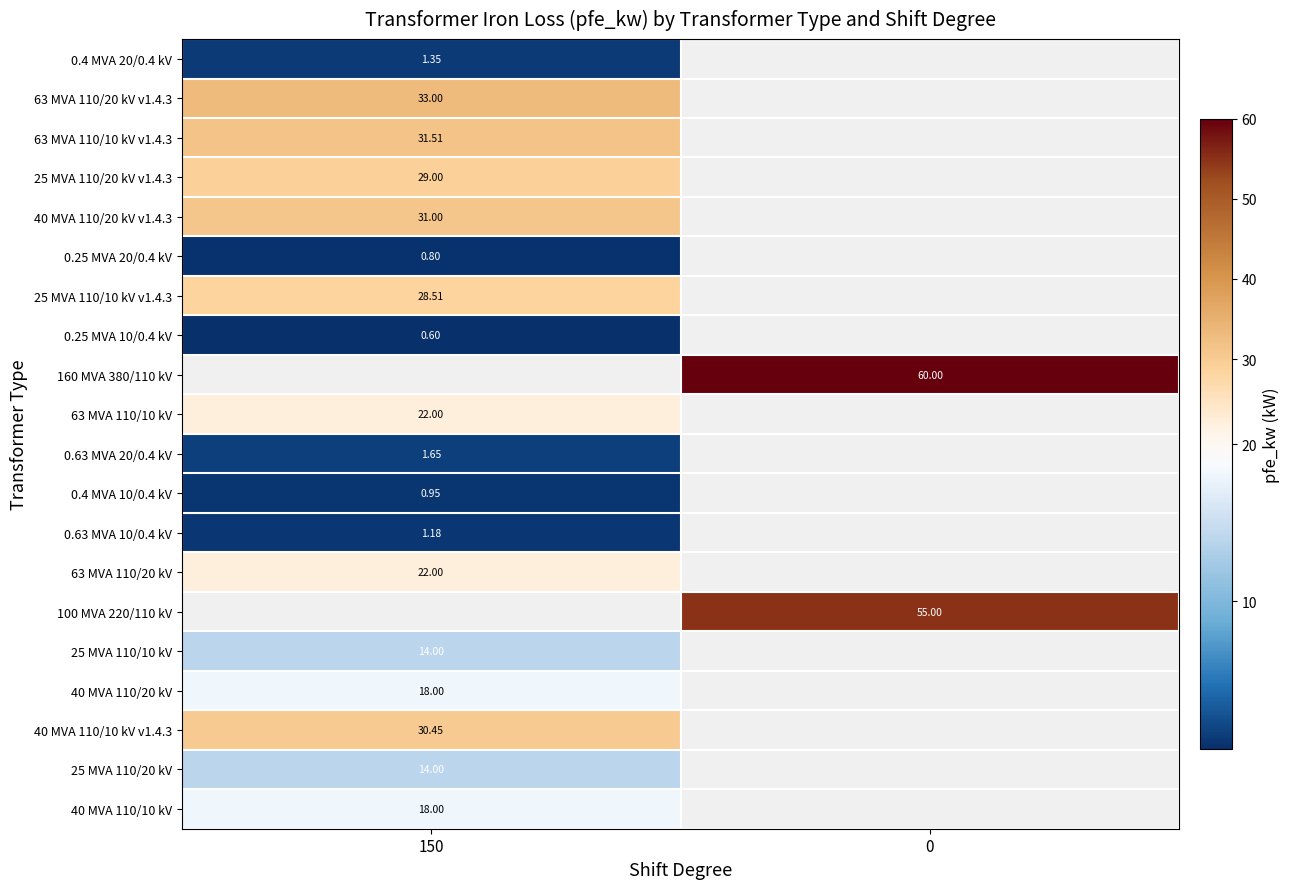

True or false: 40 MVA 110/20 kV has a value of 30.2 at 150.

False